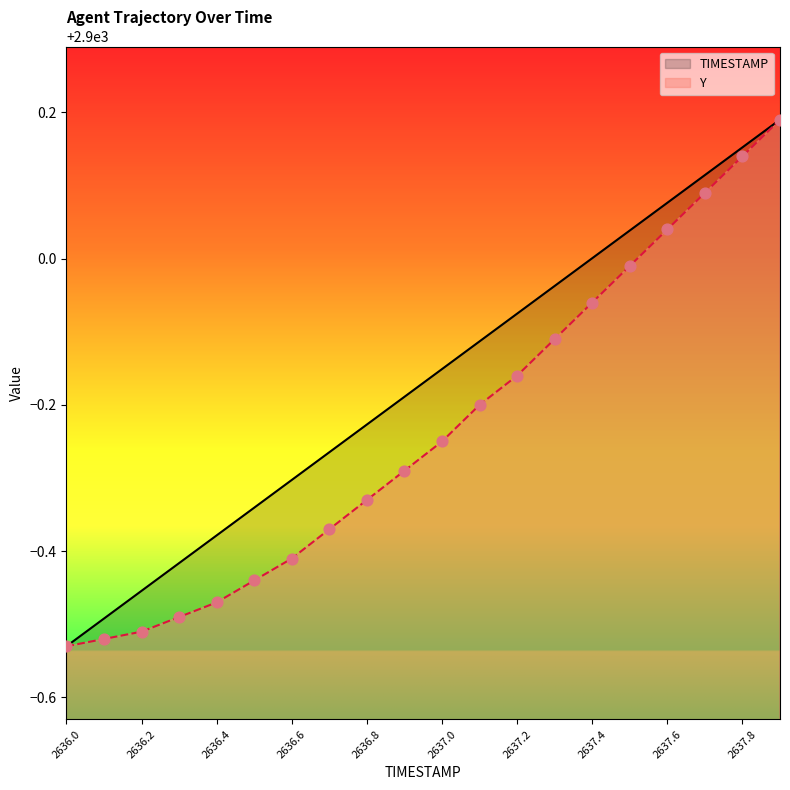

What is the total value across all series at 2637.3?

5799.9